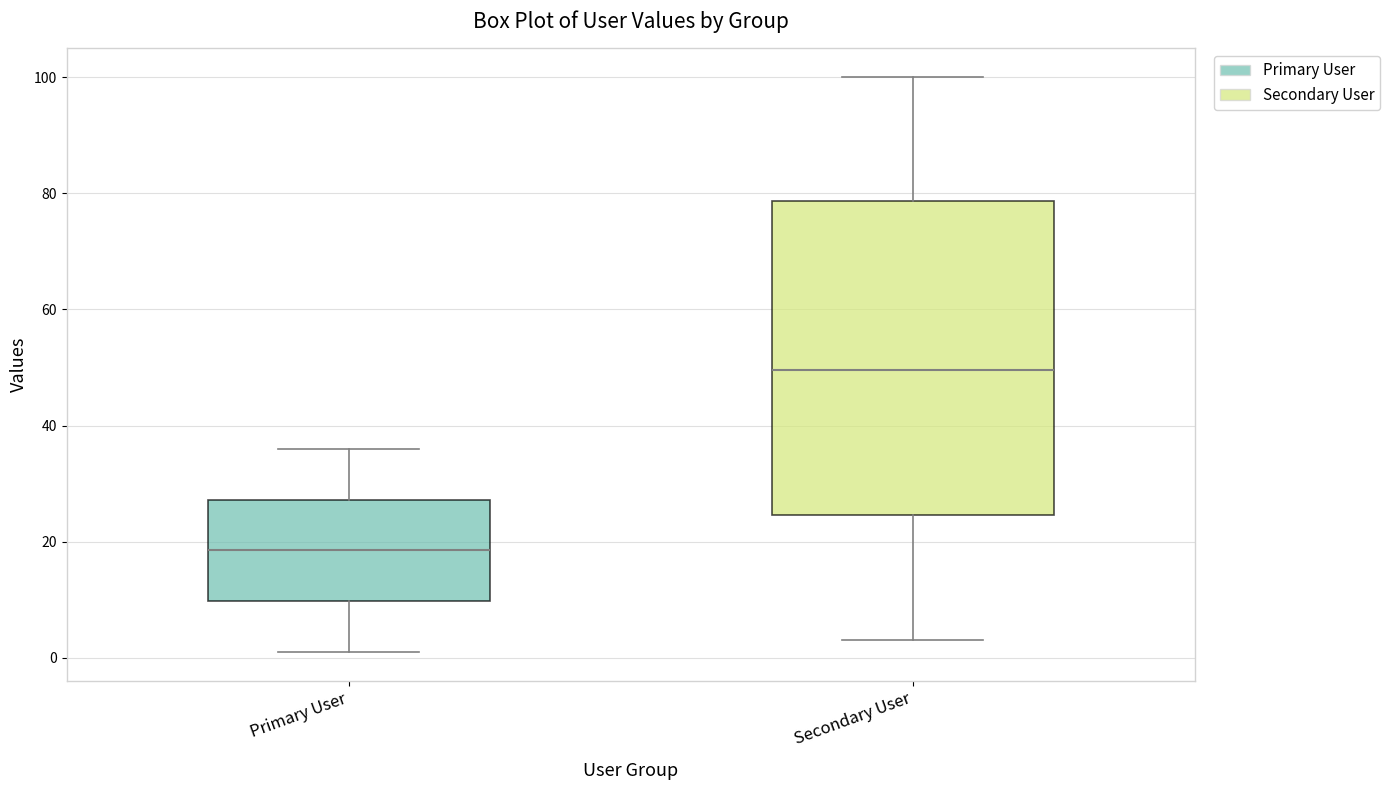

Where does the lower whisker of the box for Secondary User end on the y-axis? The values are not printed on the chart, so give them approximately, as read against the axis.

4